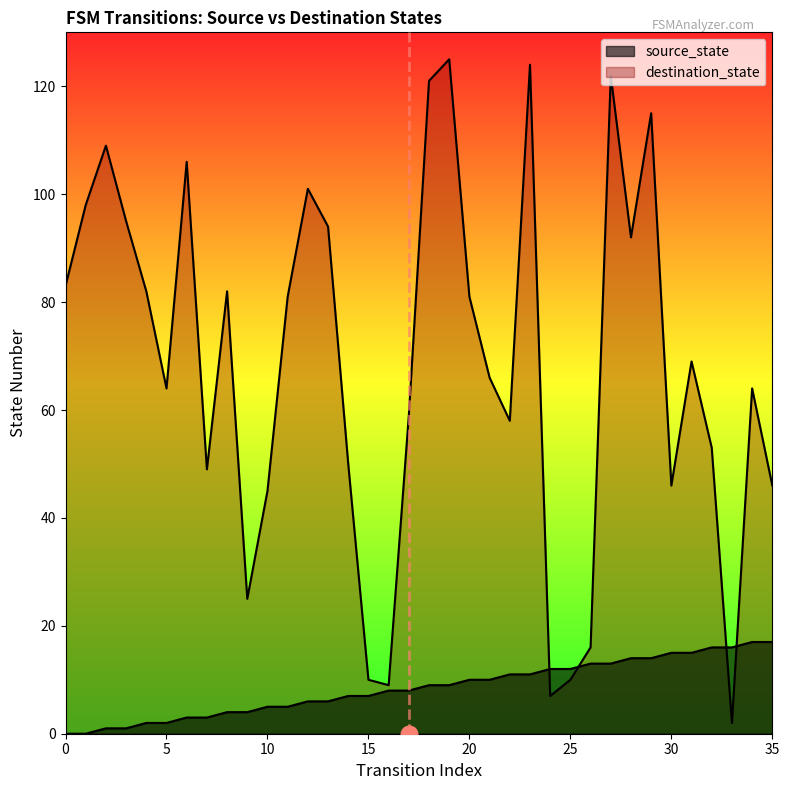

Which category has the highest value across all series?

19